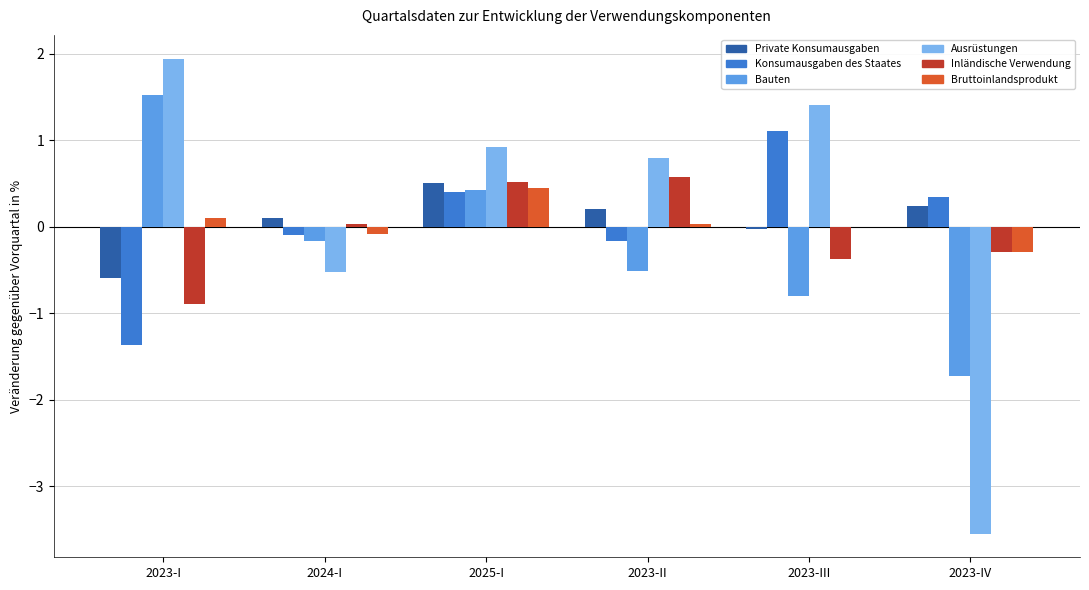

Where does the Inländische Verwendung series first go above 0?

2024-I